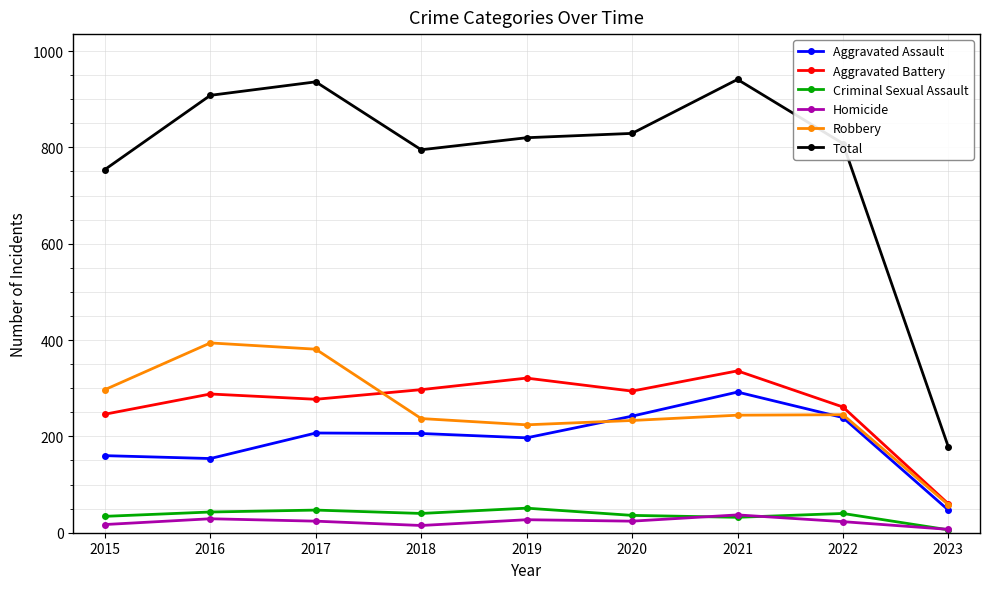

How many interior local peaks does the Robbery series have?

2